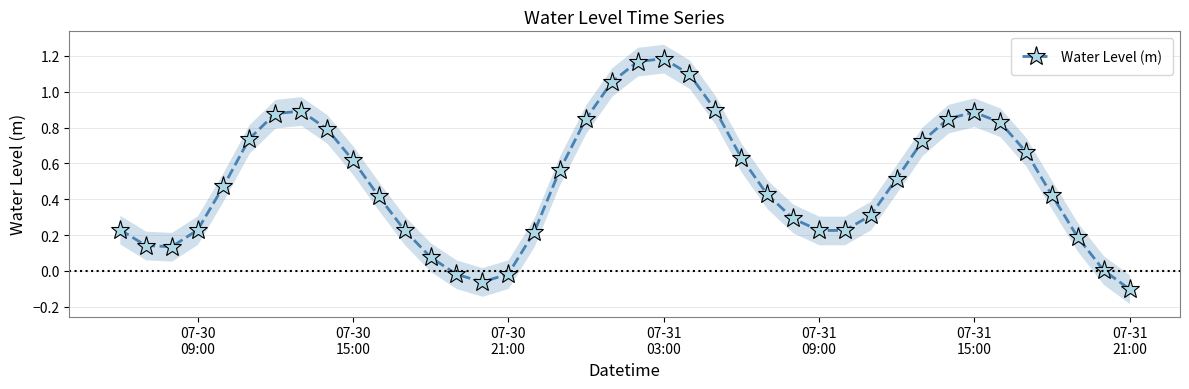

What is the sum of all values?

19.9